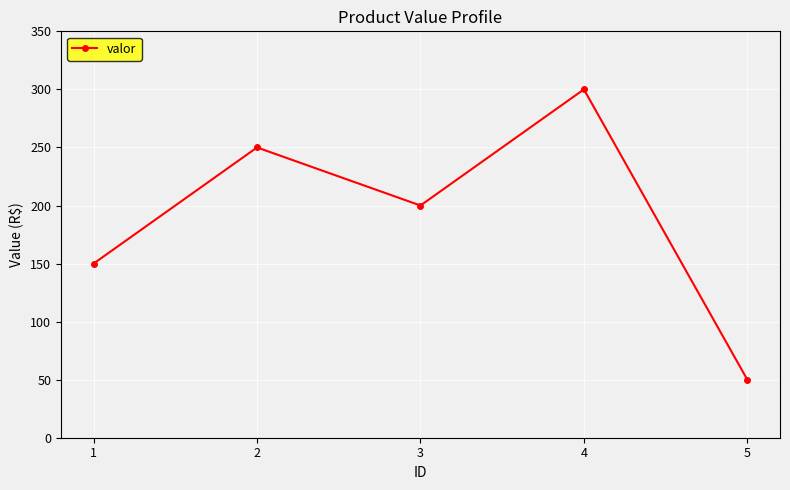

Rank the categories by value from lowest to highest.

5, 1, 3, 2, 4